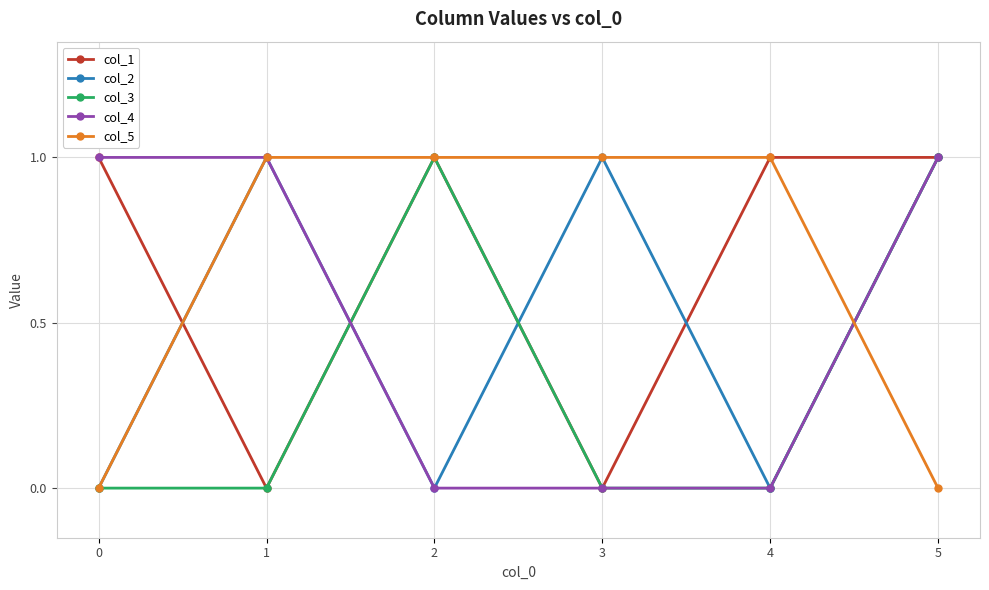

What is the sum of all col_5 values?

4